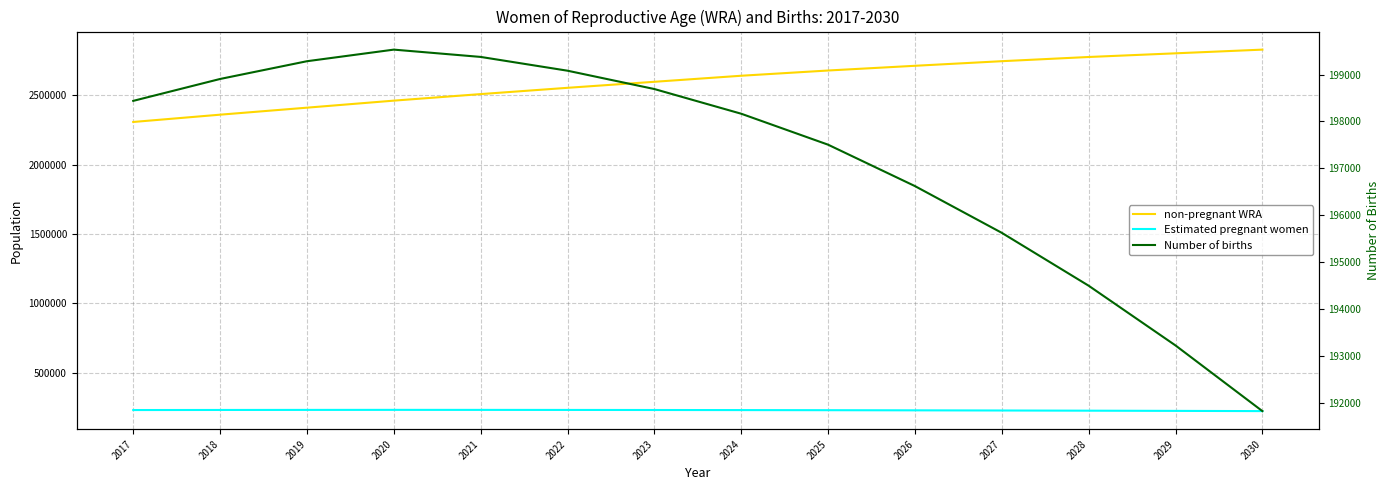

True or false: non-pregnant WRA and Estimated pregnant women cross at least once.

False